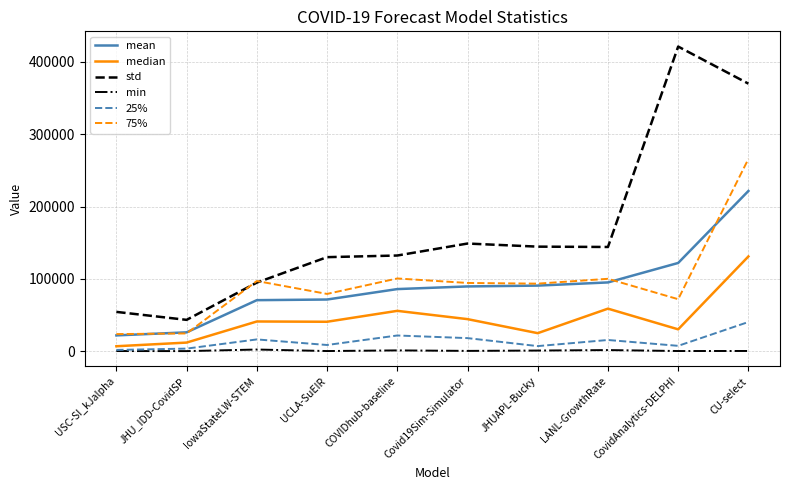

What is the difference between the maximum and minimum values in the std series?

378039.9